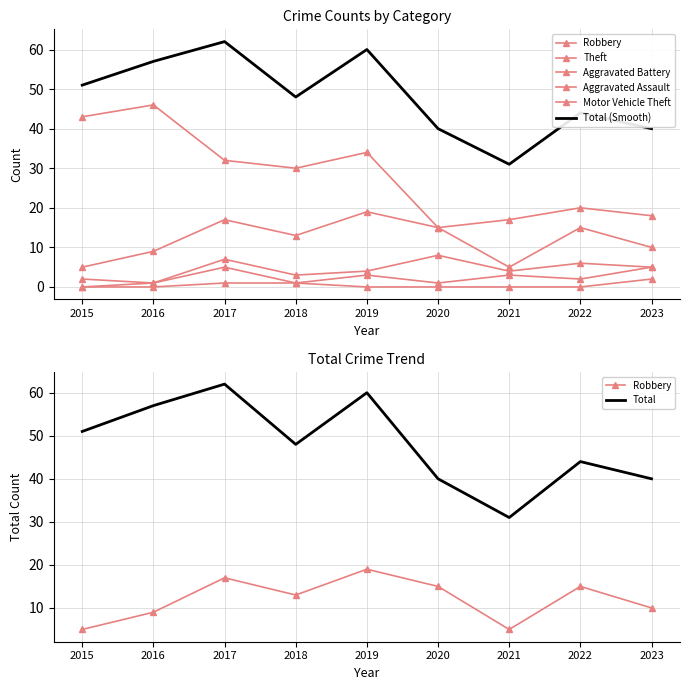

At how many categories does at least one series exceed 39?

8